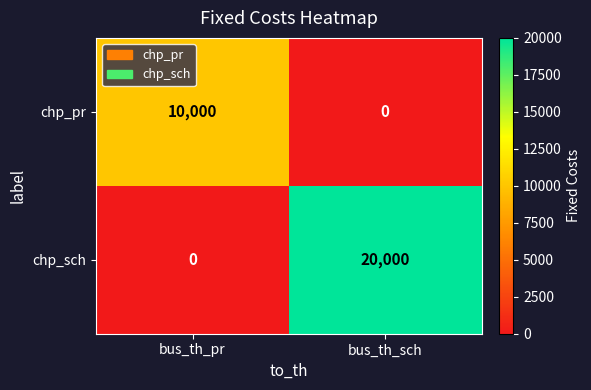

The value of chp_pr at bus_th_sch is -5870. True or false?

False